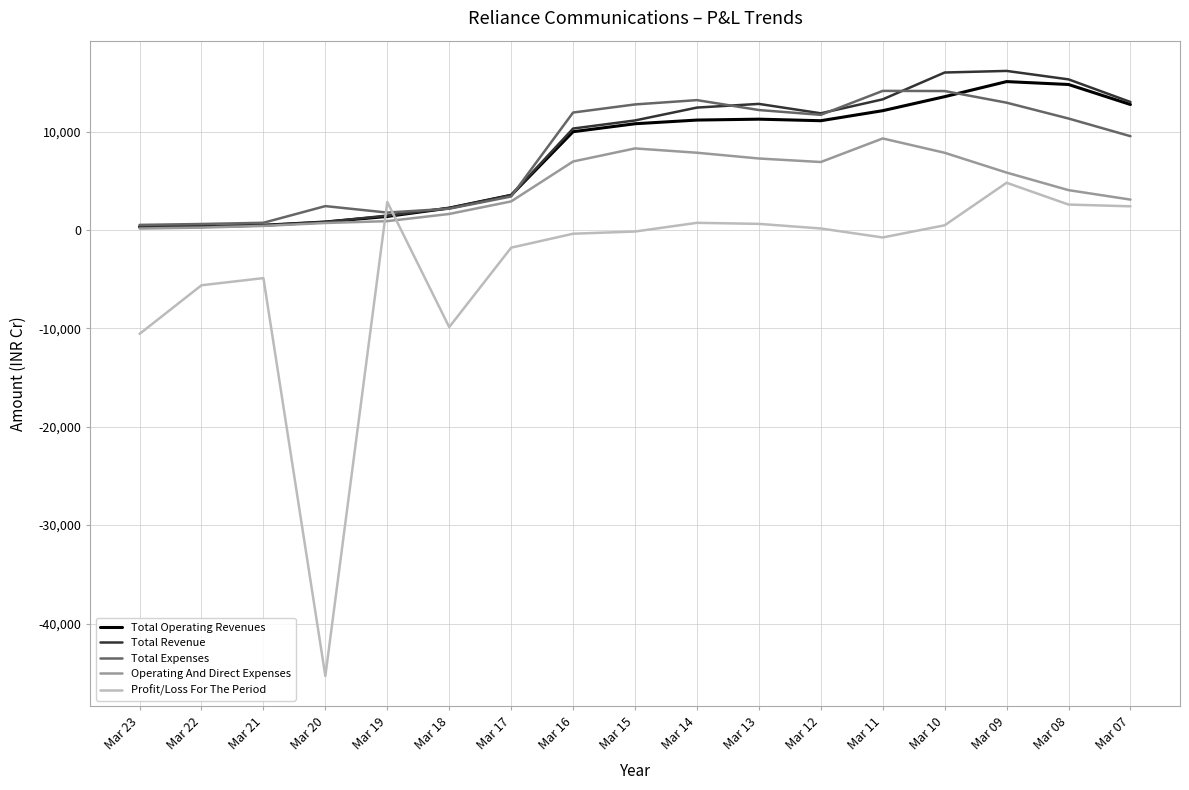

The value of Total Revenue at Mar 16 is 10314.0. True or false?

True